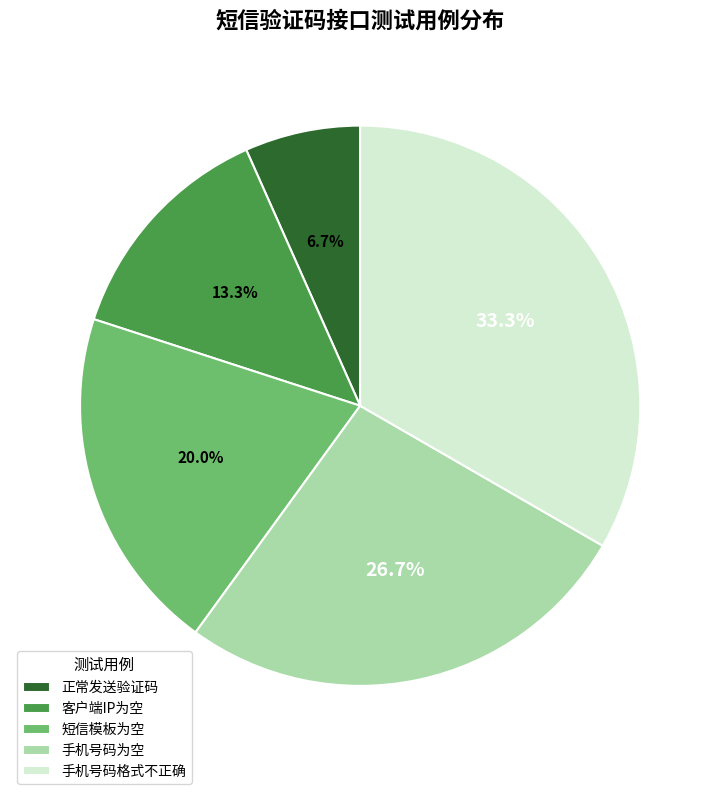

The 手机号码格式不正确 slice represents 33% of the pie. True or false?

True